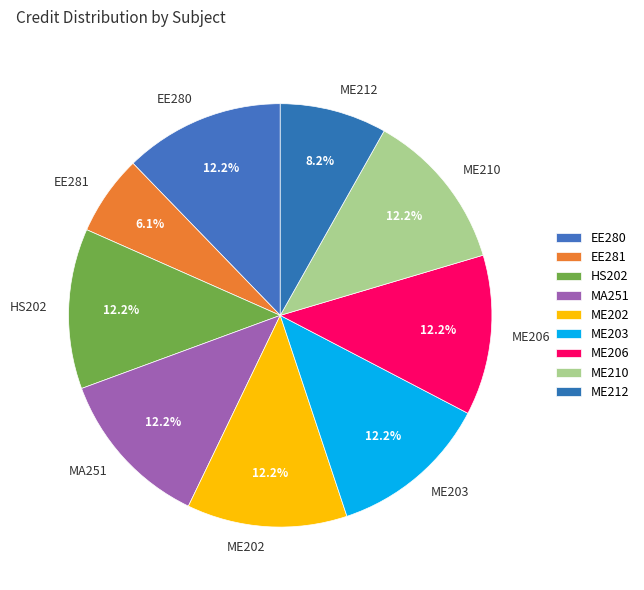

To the nearest percent, what portion does HS202 represent?

12%